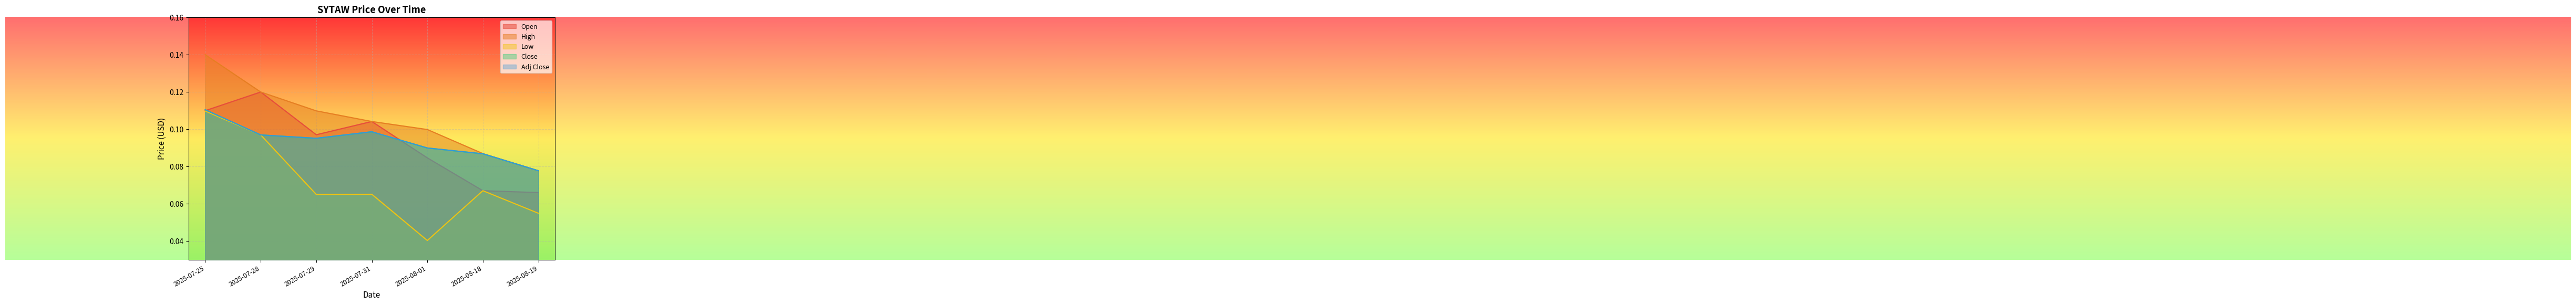

At which label does Open reach its minimum?

2025-08-19